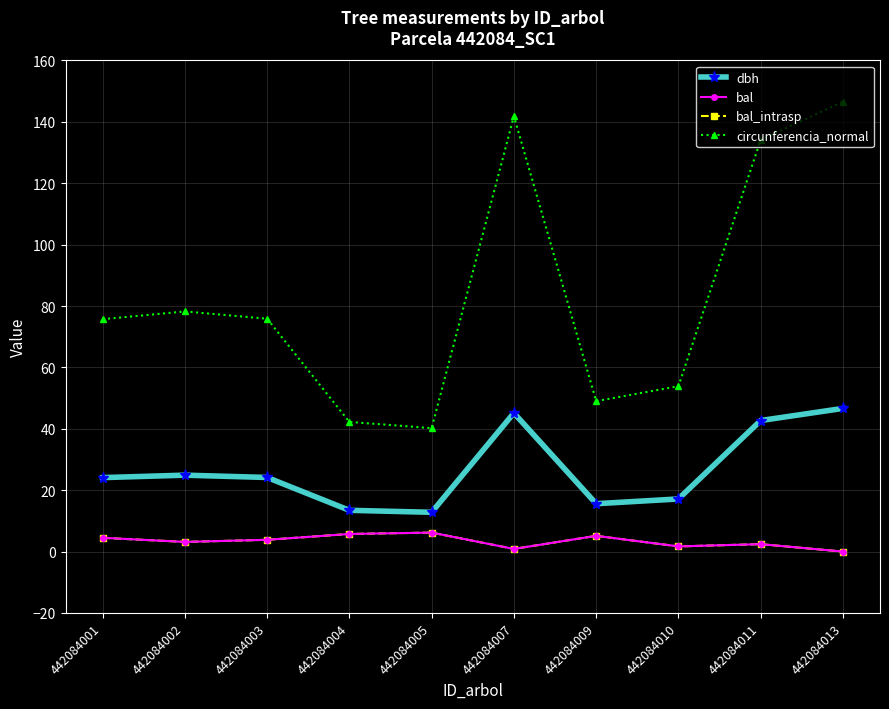

Does the chart have visible grid lines?

Yes